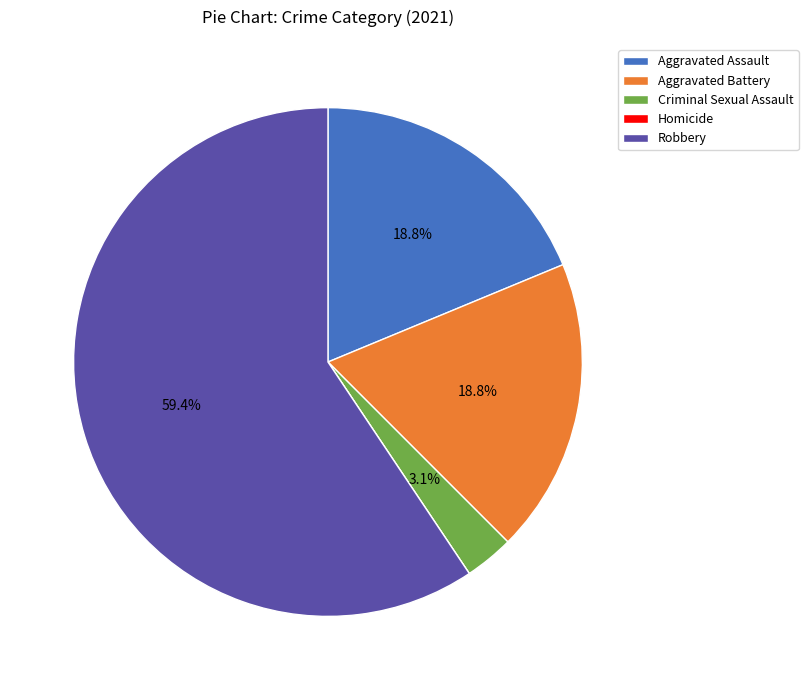

Is there any slice that represents more than half of the pie?

Yes